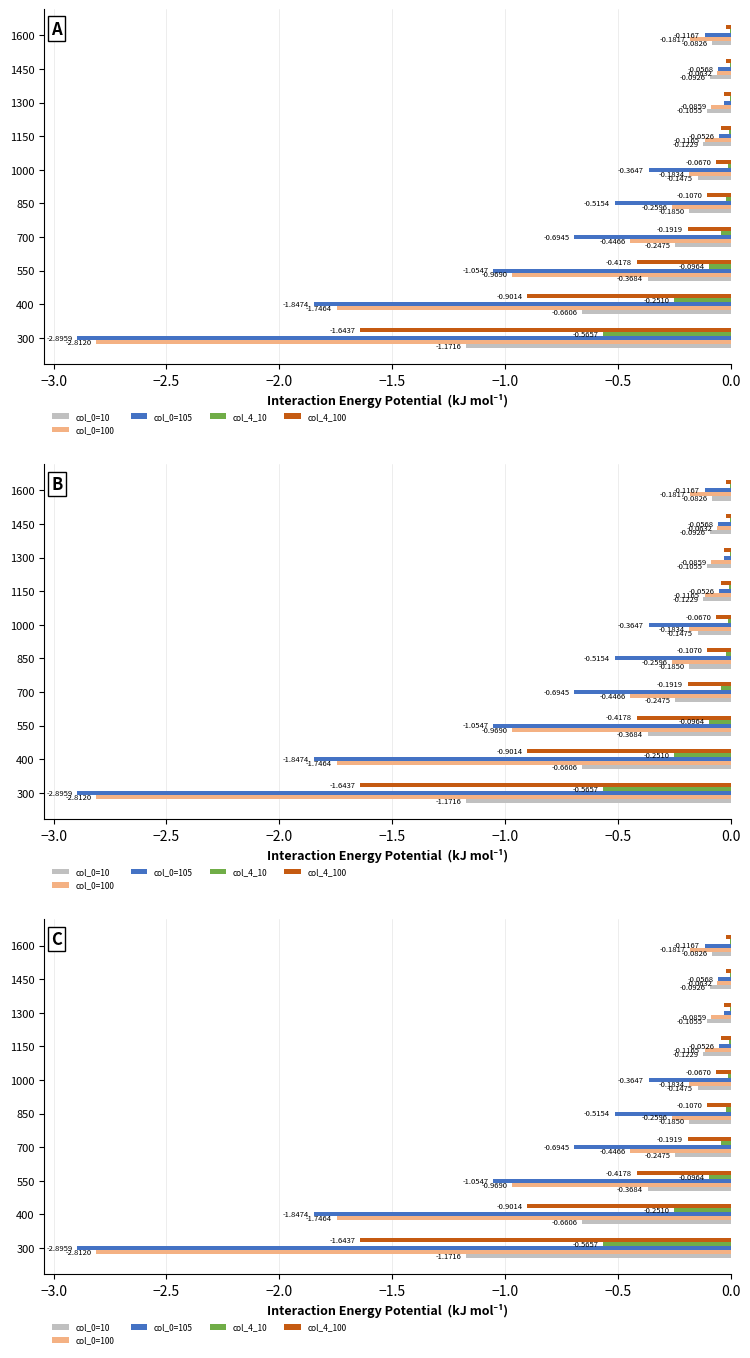

Is the value of col_0=10 at 300 greater than the value of col_0=100 at 1600?

No